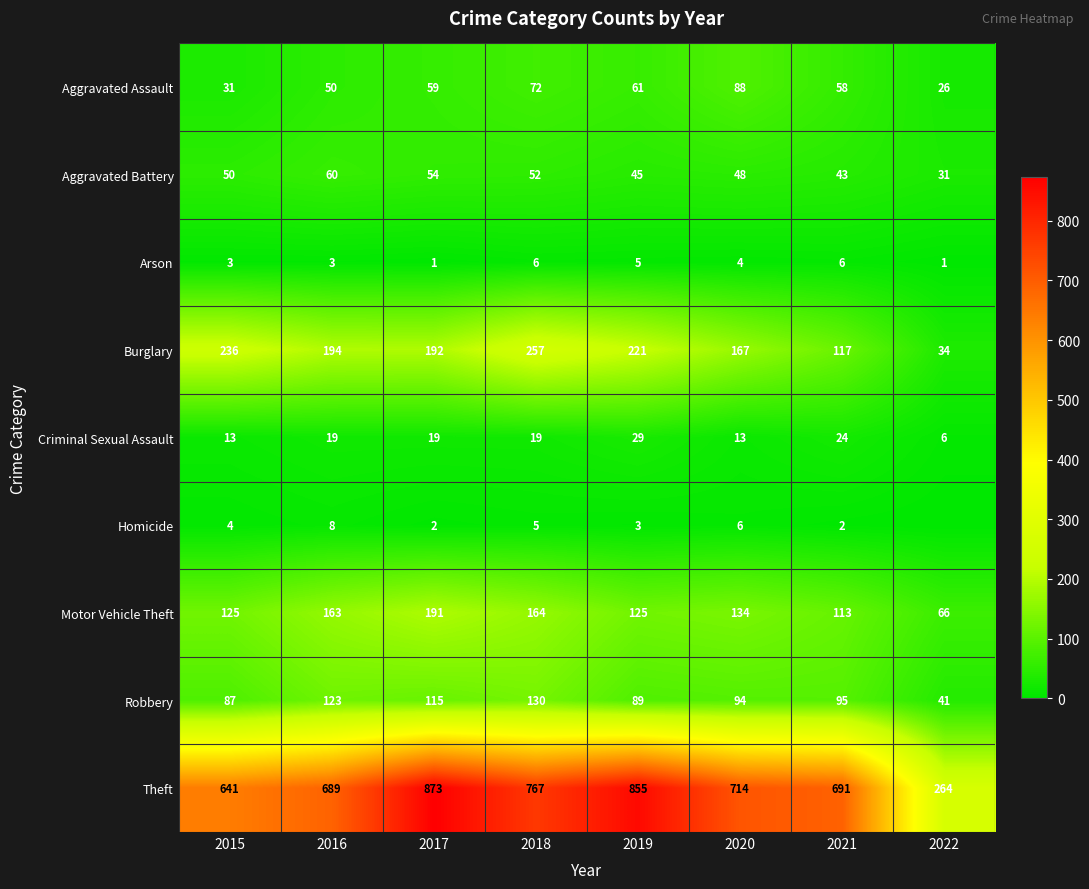

How many data points does each series have?

8